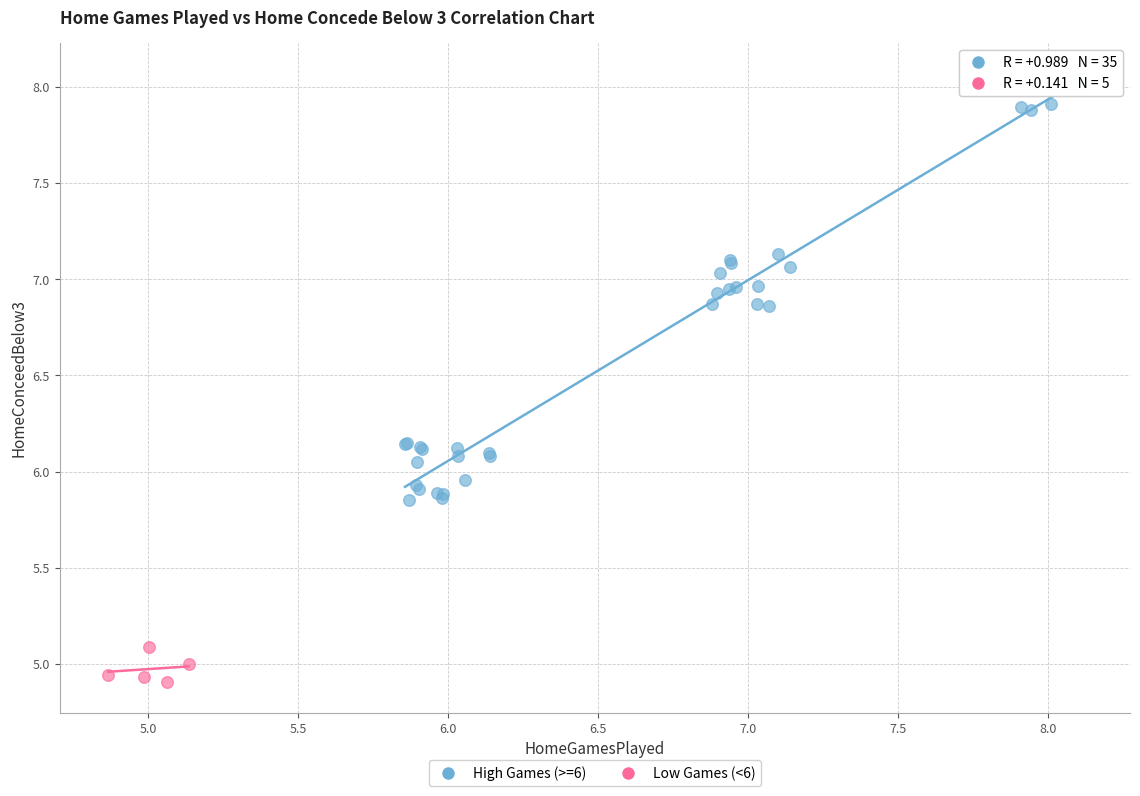

Which series reaches the minimum Y coordinate?

Low Games (<6)